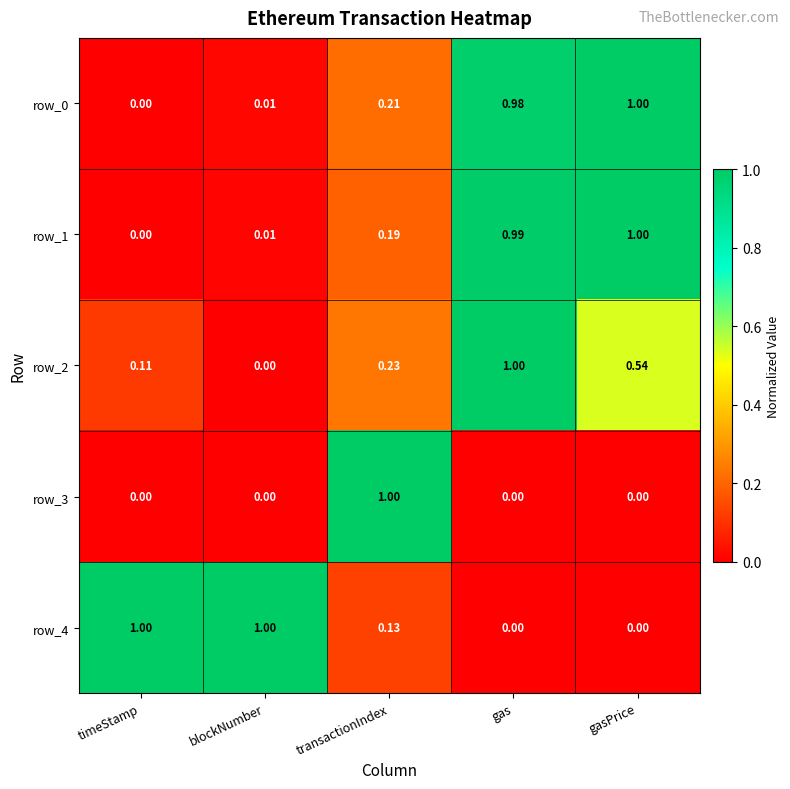

At which category is the sum across all series the highest?

gas